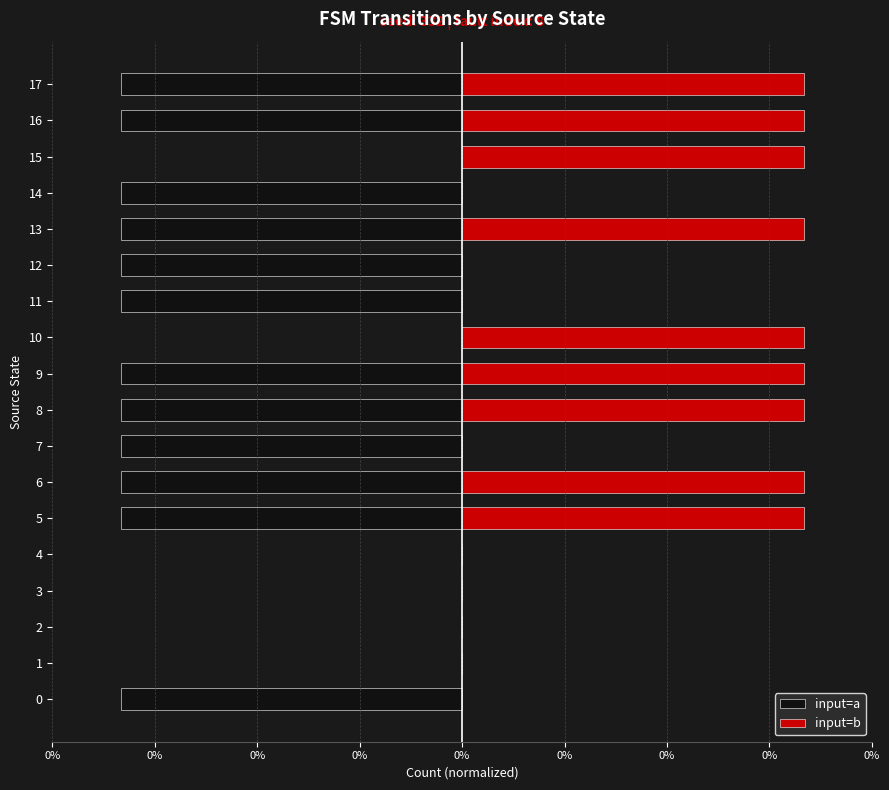

How many data points in input=a are less than 0?

12